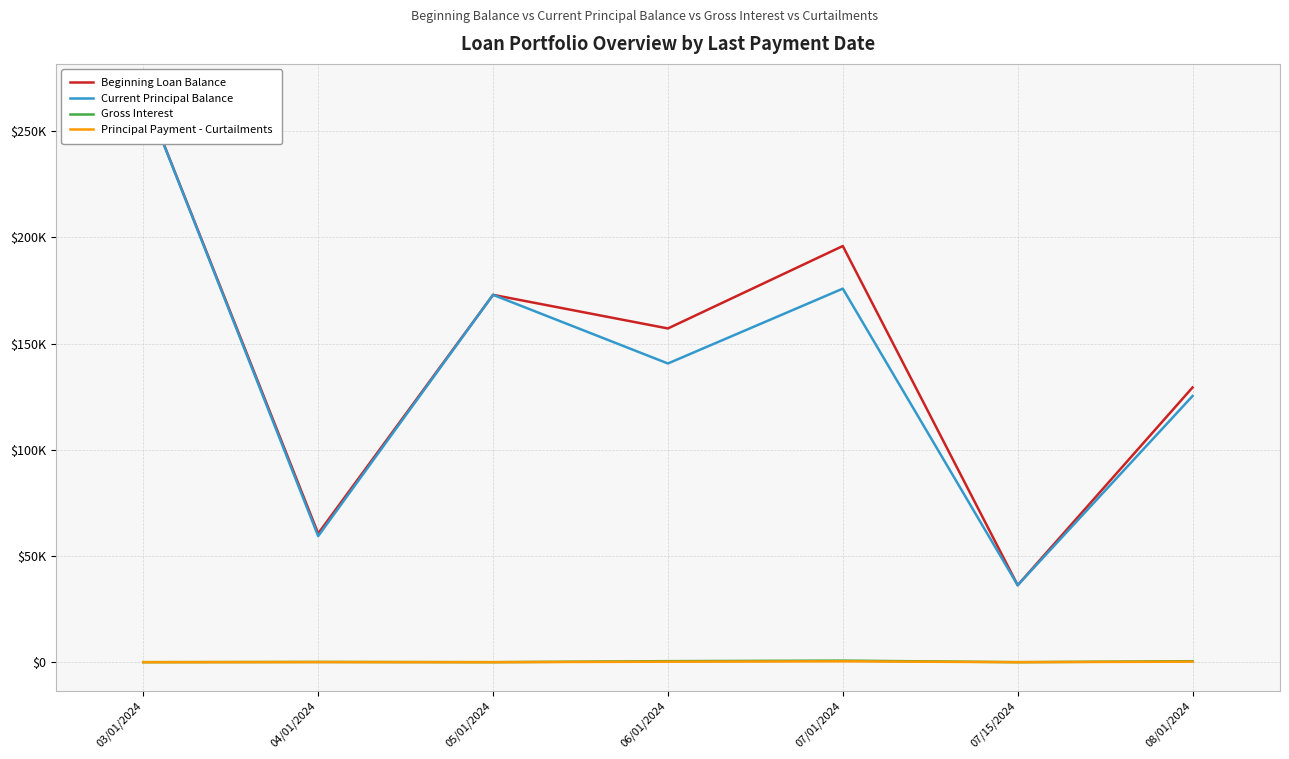

What is the average value of the Current Principal Balance series?

139779.3